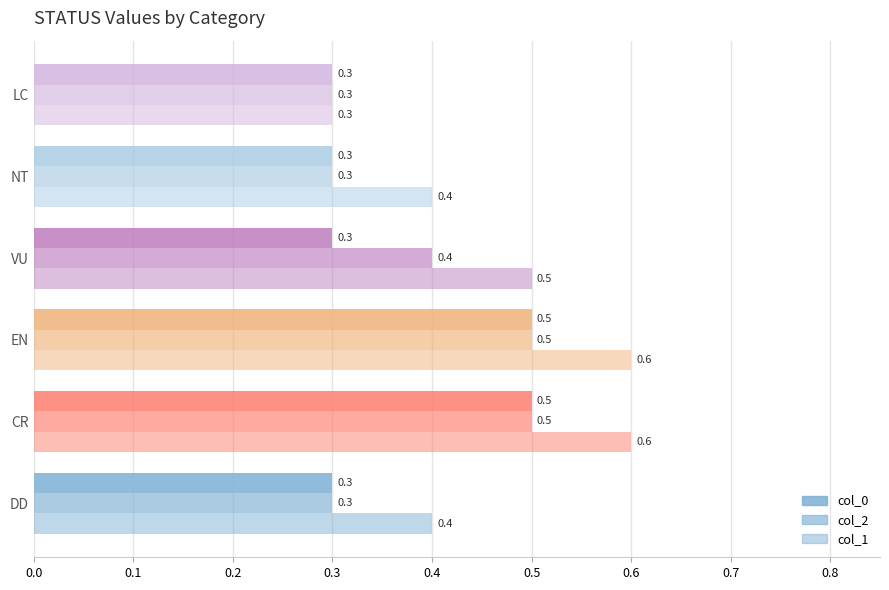

What is the value of the col_2 bar at the 1st from the left?

0.3